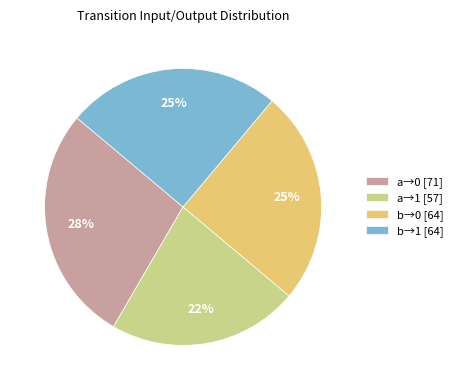

The b→1 [64] slice represents 25% of the pie. True or false?

True